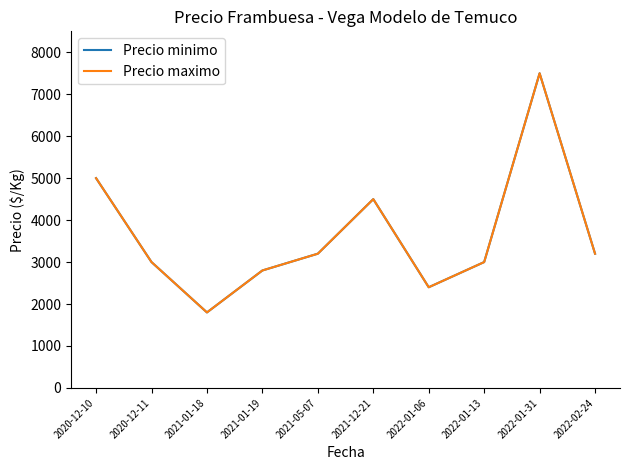

Does the chart have visible grid lines?

No